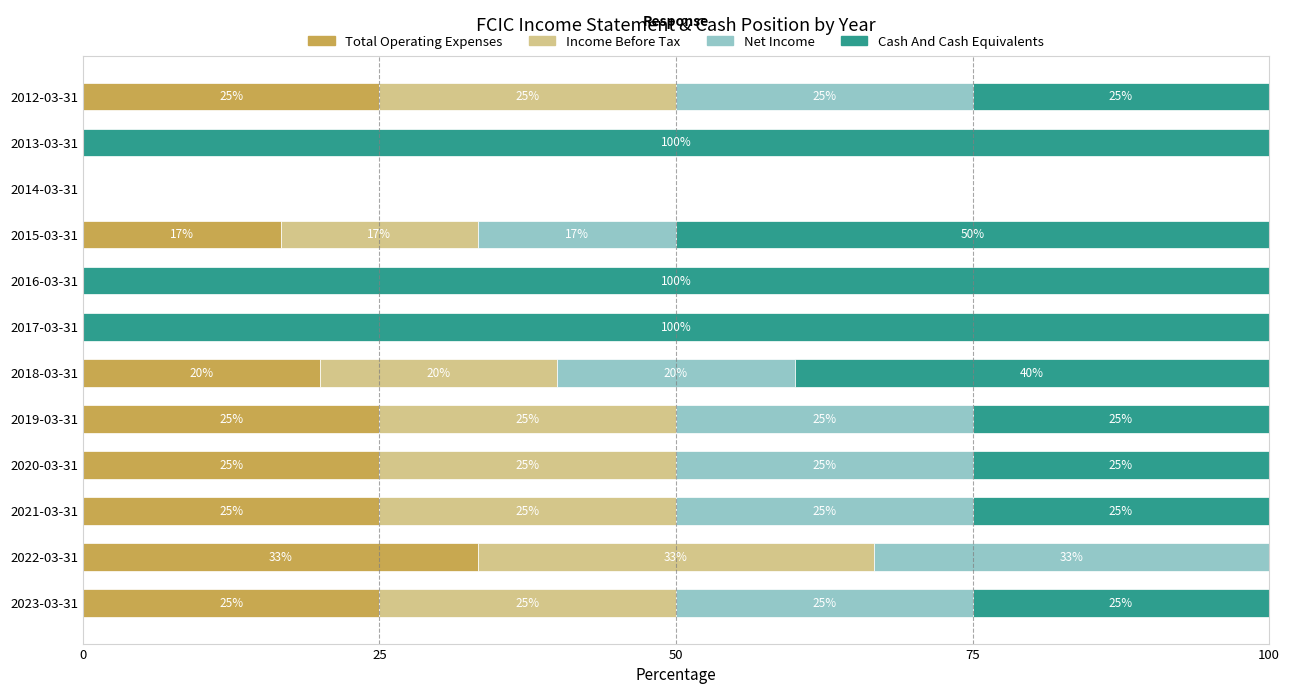

Which category has the highest value in the Total Operating Expenses series?

2022-03-31